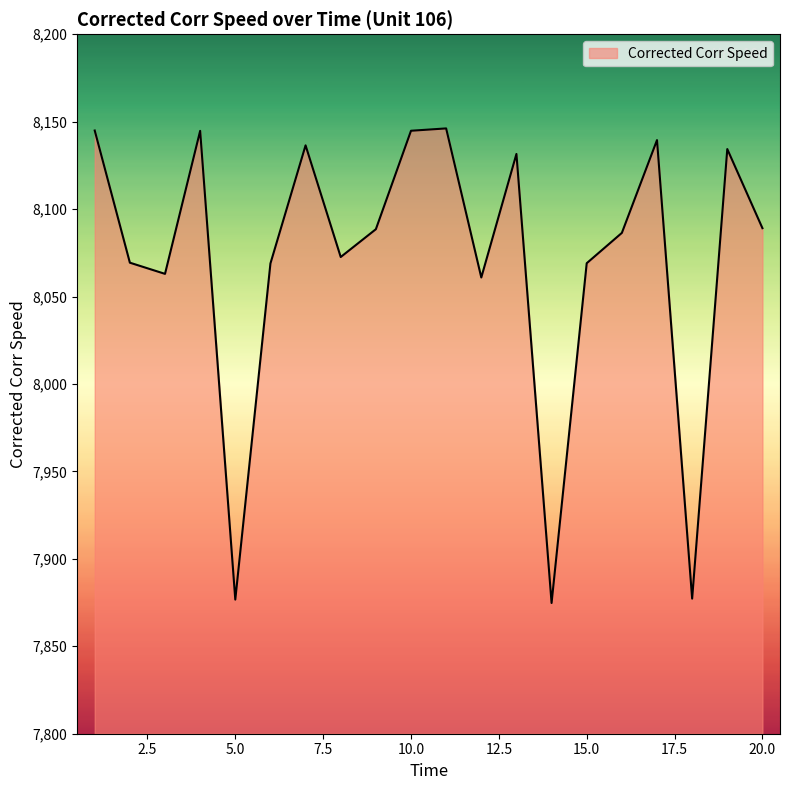

What is the difference between the maximum and minimum values?

271.4